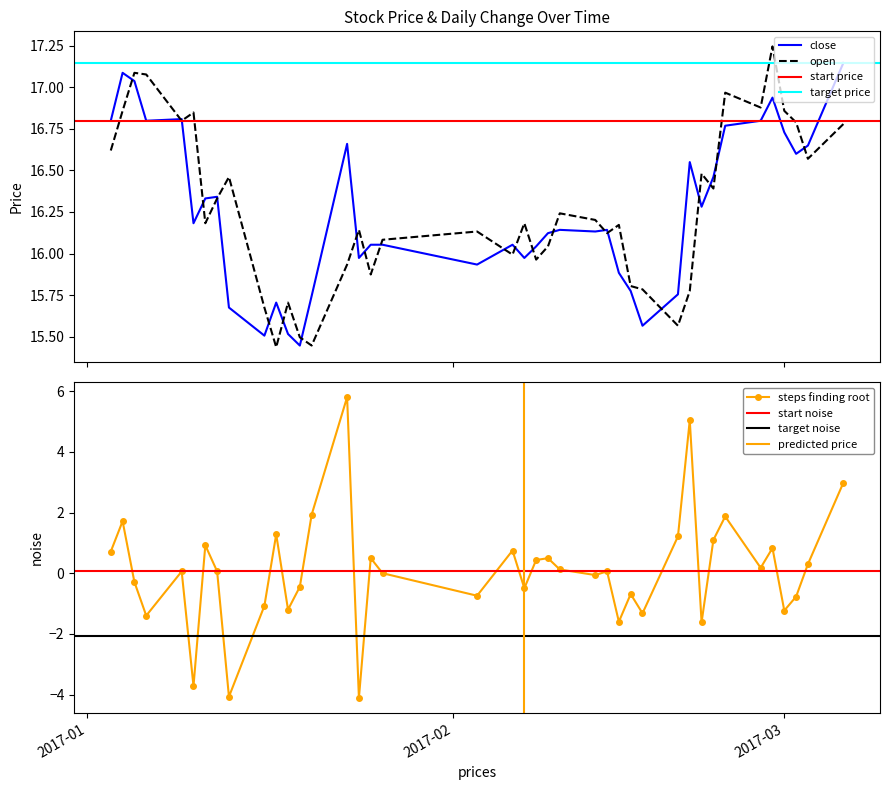

What is the spread (max minus min) of values at 2017-02-28?

16.4